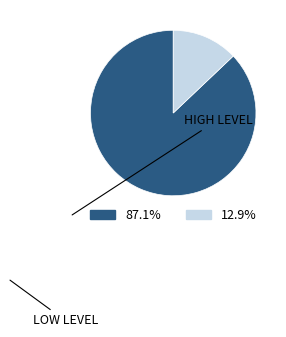

Is there any slice that represents more than half of the pie?

Yes